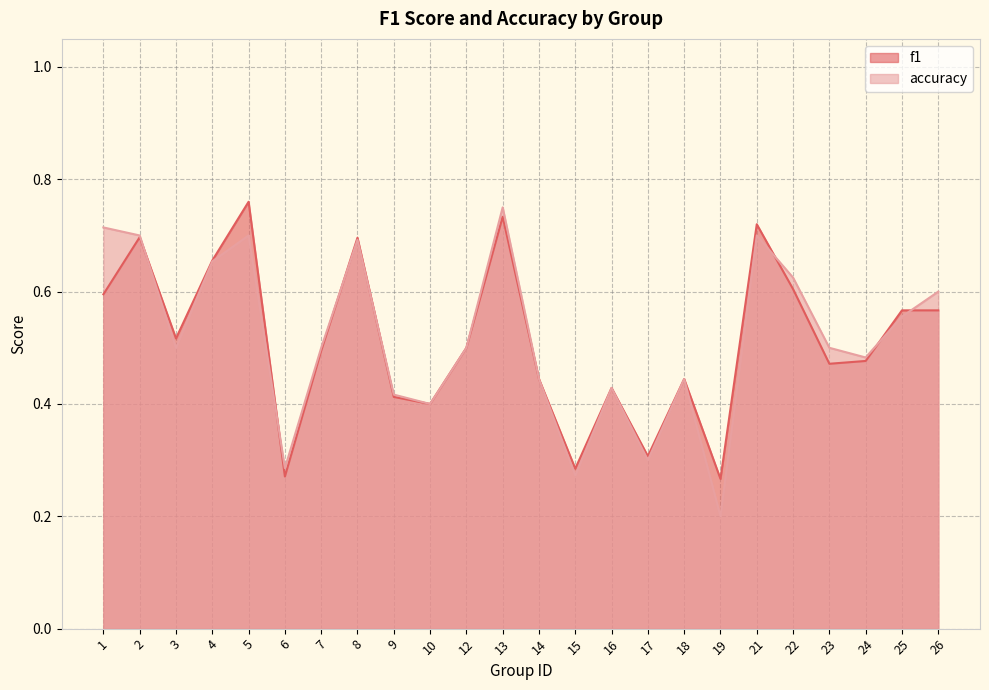

Which series changed the most between 19 and 21?

accuracy